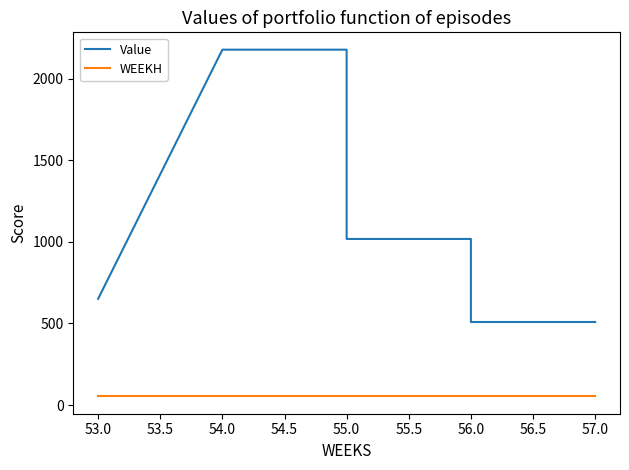

True or false: WEEKH and Value intersect in this chart.

False